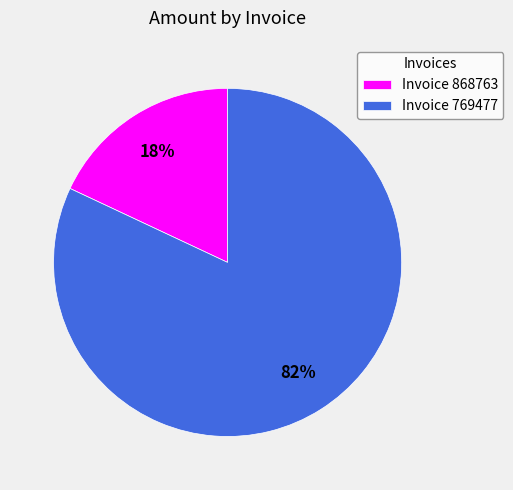

True or false: Invoice 868763 accounts for 27% of the total.

False